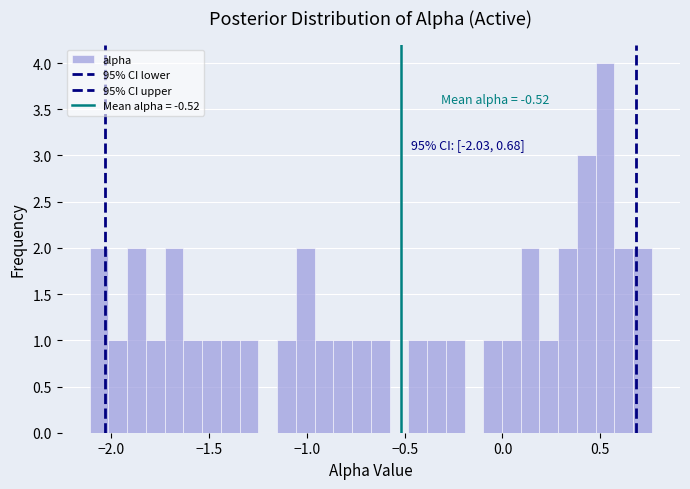

Around what value on the x-axis is the tallest bar? Give the approximate position of its centre, as read against the axis.

0.50